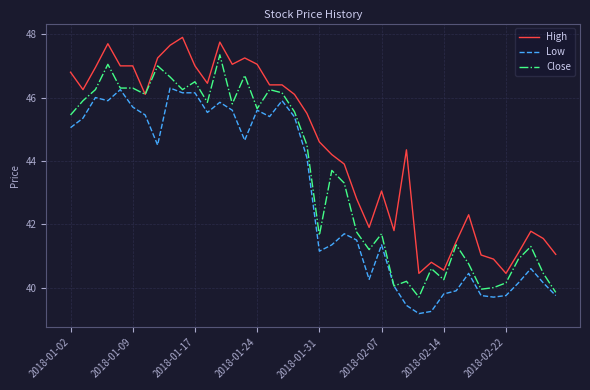

True or false: High and Low cross at least once.

False